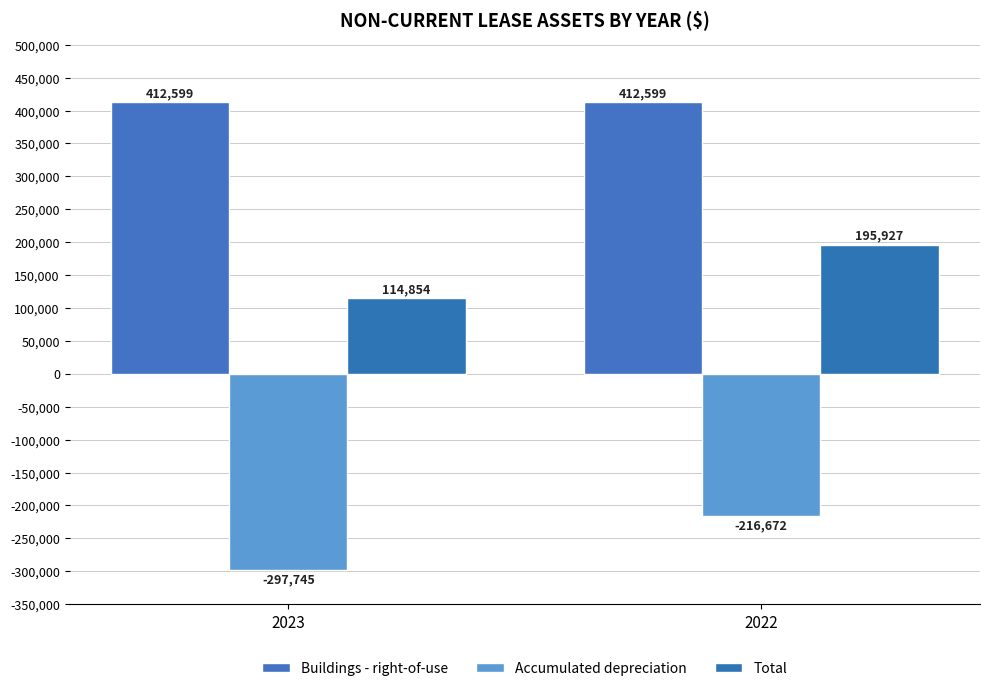

The value of Buildings - right-of-use at 2022 is 217585. True or false?

False